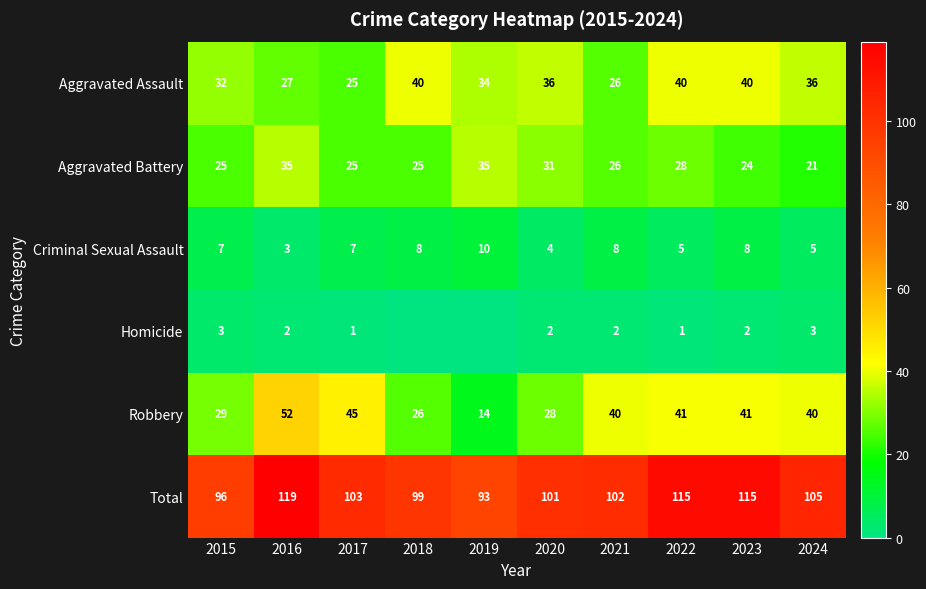

Rank the series at 2019 from lowest to highest value.

Homicide, Criminal Sexual Assault, Robbery, Aggravated Assault, Aggravated Battery, Total